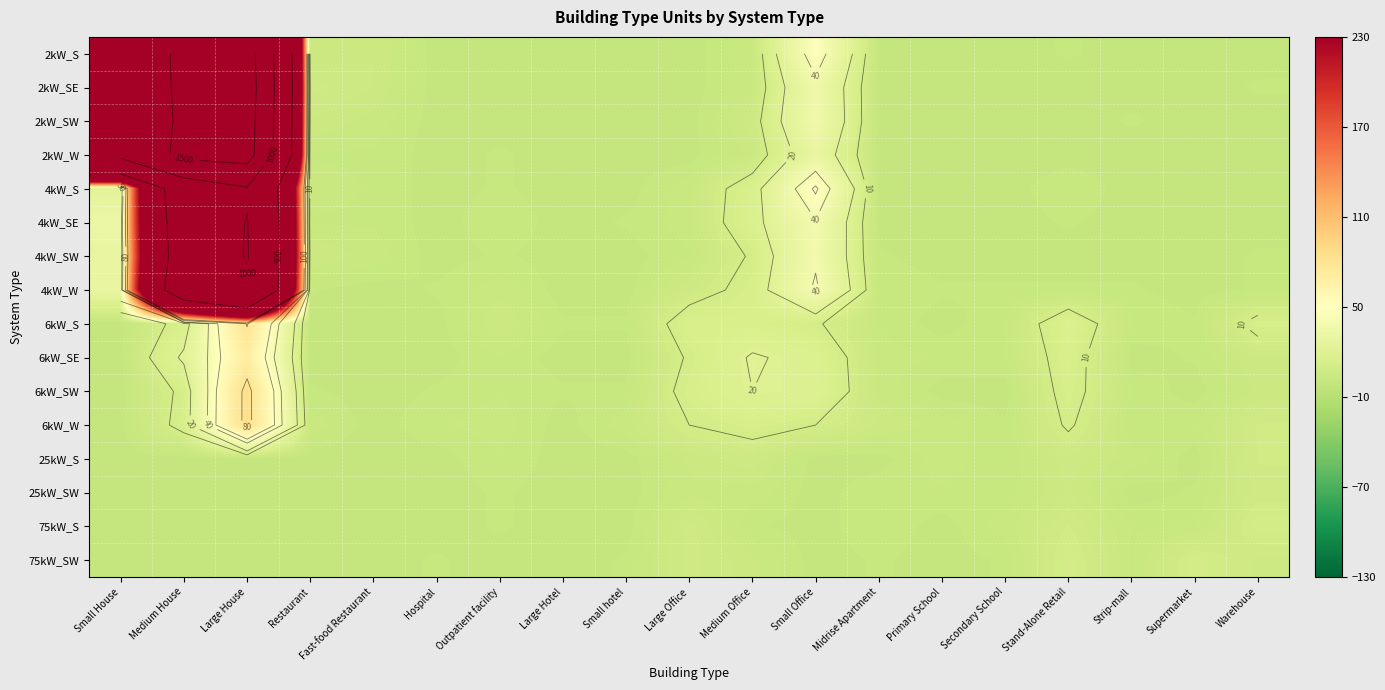

What is the average value of the 75kW_S series?

2